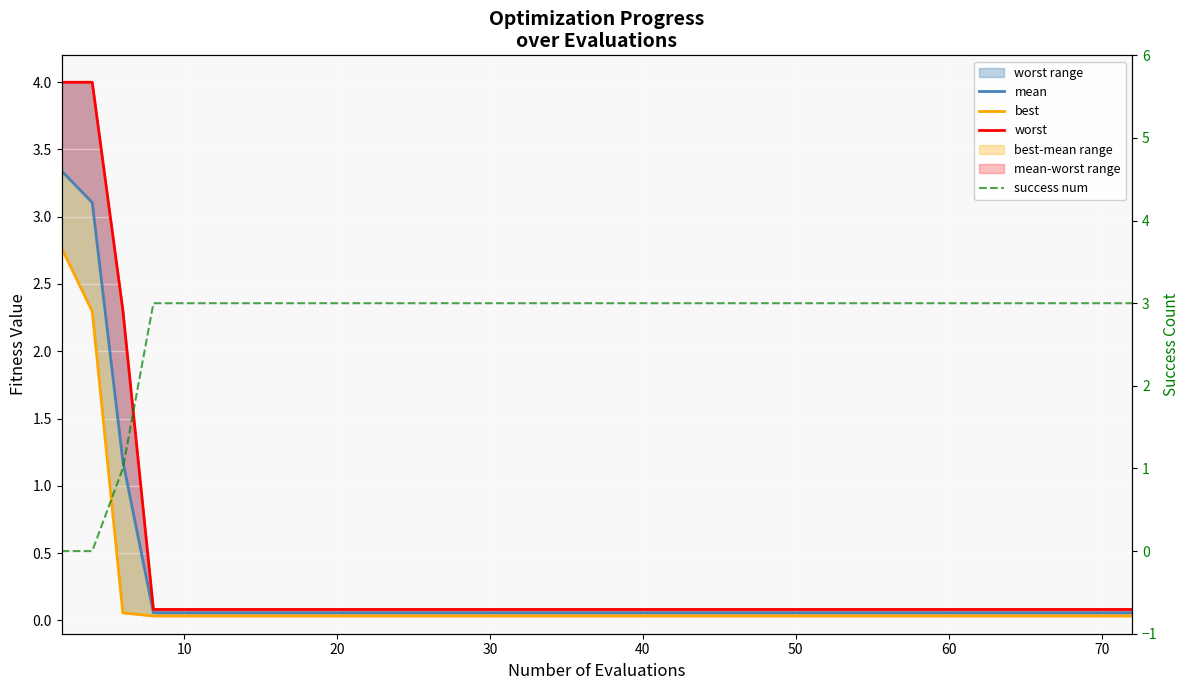

What is the highest value of the best series?

2.8